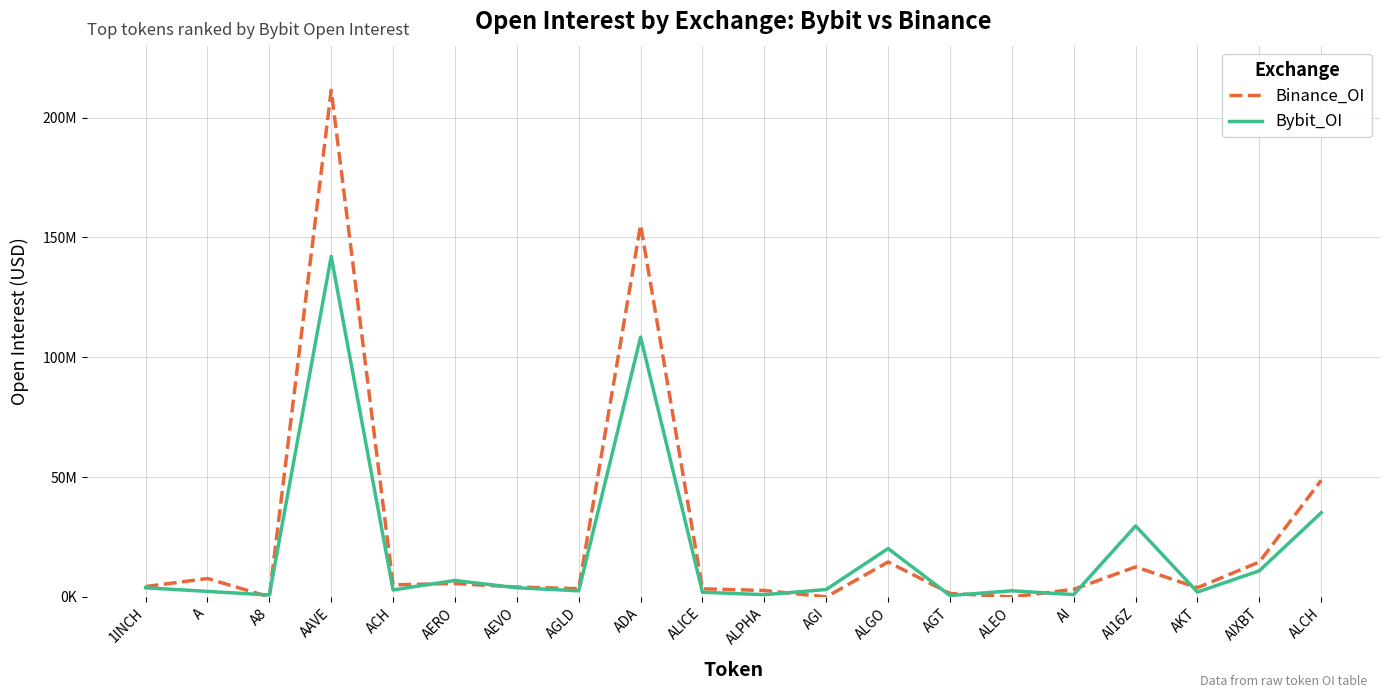

What is the spread (max minus min) of values at AEVO?

308751